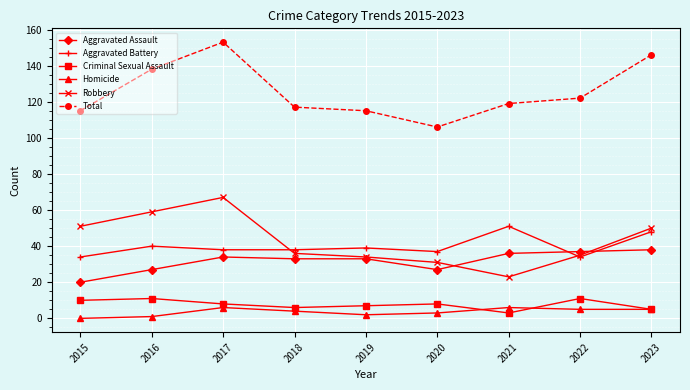

How many intersections are there between Aggravated Assault and Aggravated Battery?

2